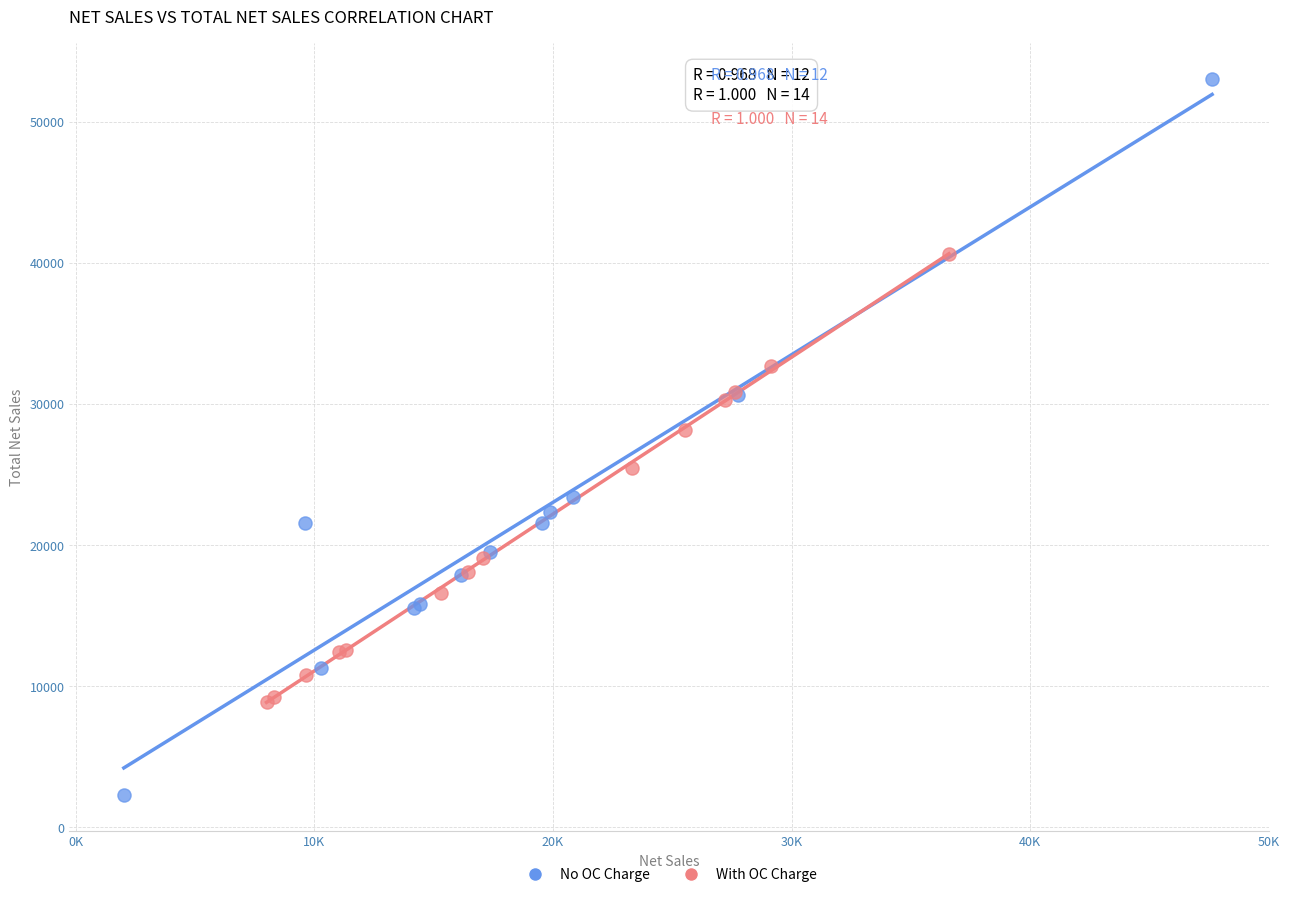

Which series has the widest spread of Y values?

No OC Charge